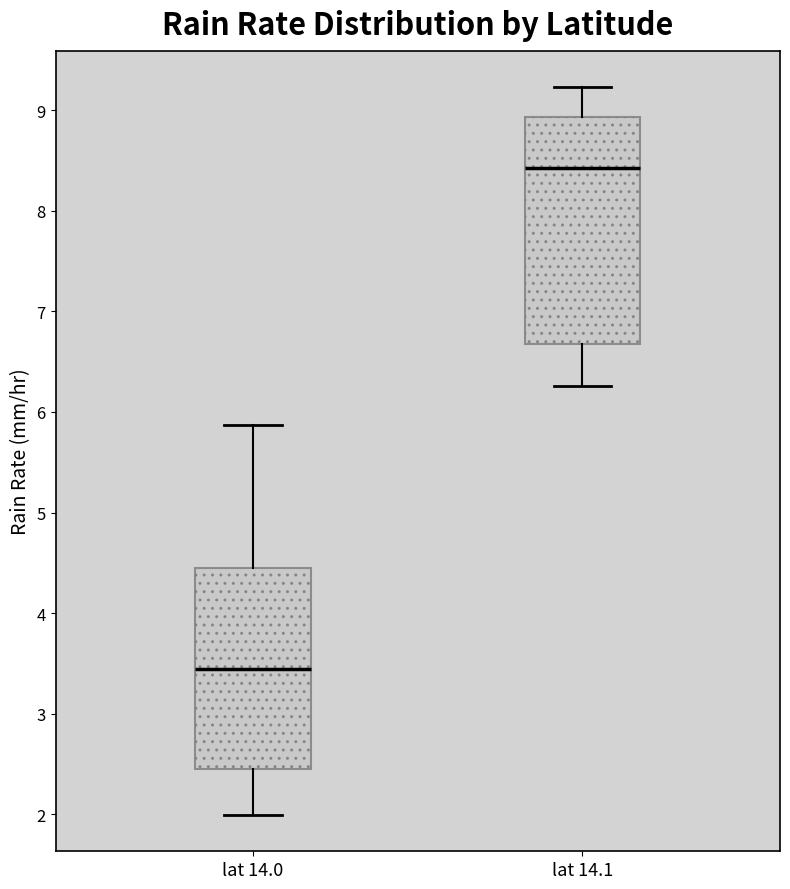

Which box's median line is the lowest?

lat 14.0